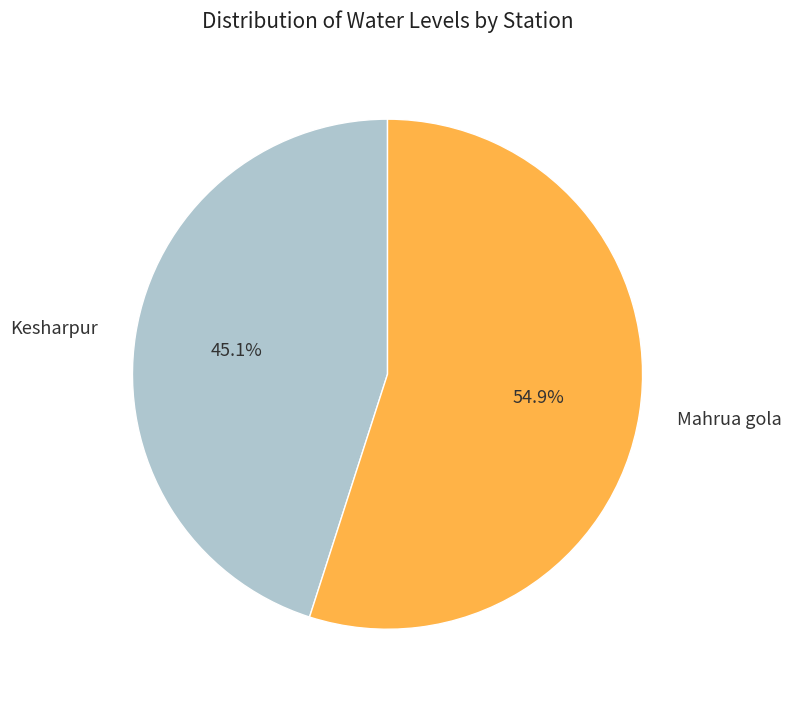

To the nearest percent, what percentage of the pie is Mahrua gola?

55%